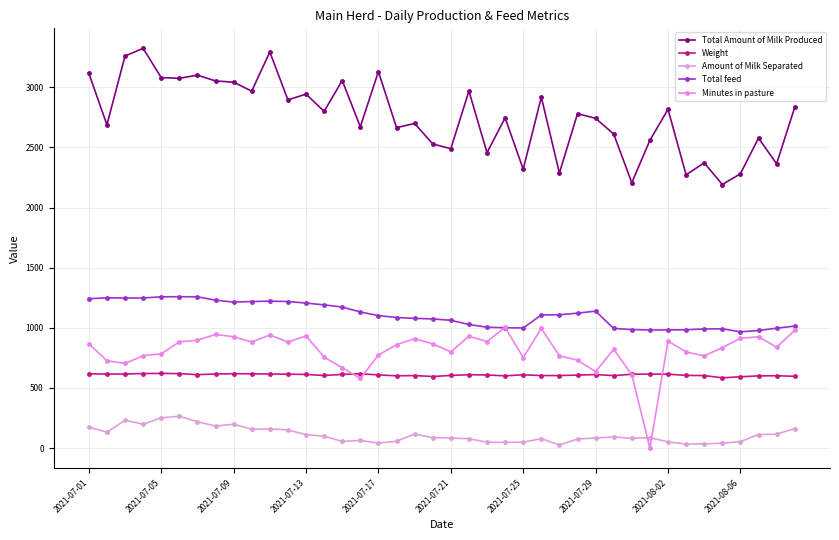

How many times do Minutes in pasture and Weight cross each other?

4